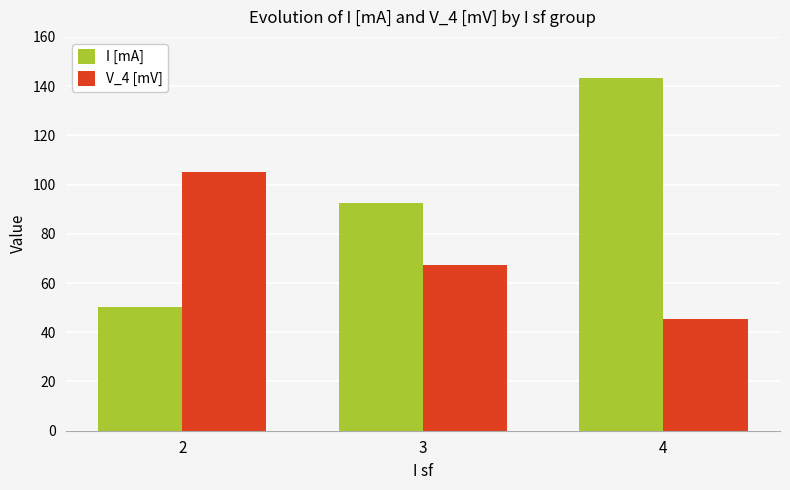

True or false: I [mA] has a value of 85.5 at 2.

False